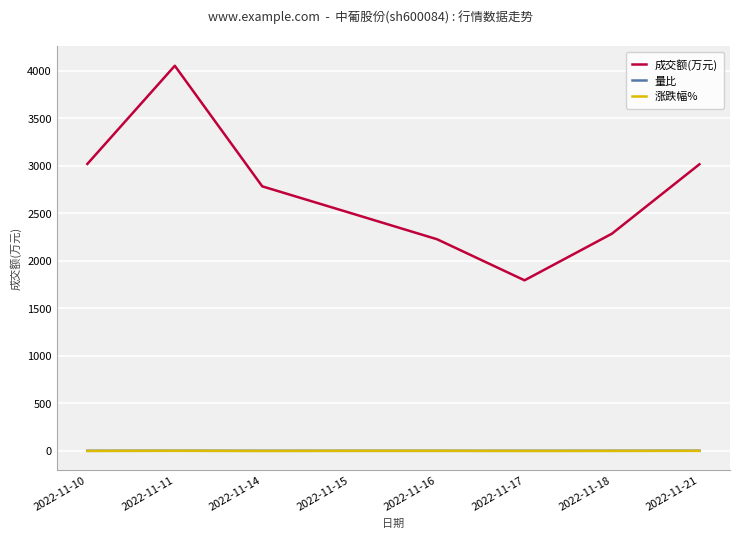

True or false: 成交额(万元) and 量比 cross at least once.

False